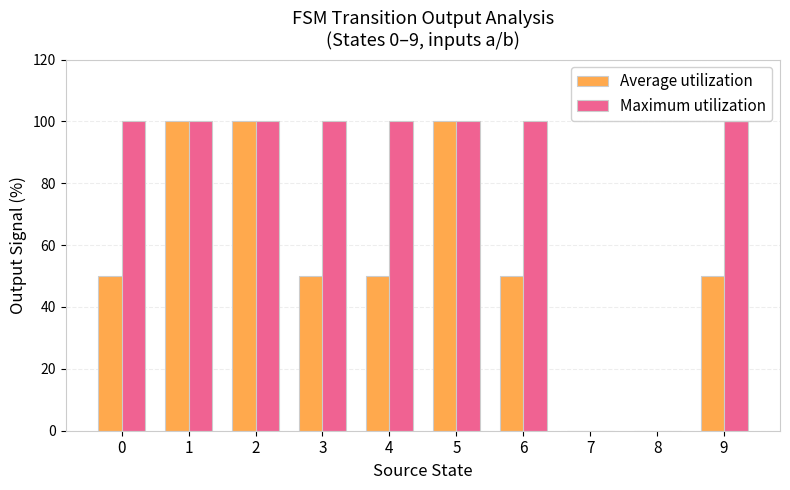

How many distinct data groups are displayed?

2